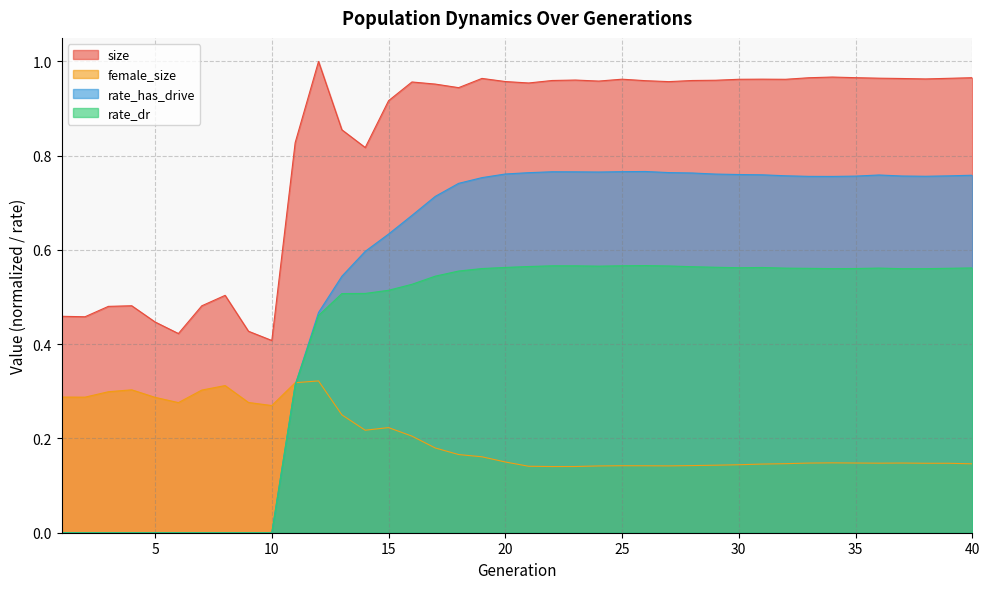

What are all the series names shown in the legend?

size, female_size, rate_has_drive, rate_dr